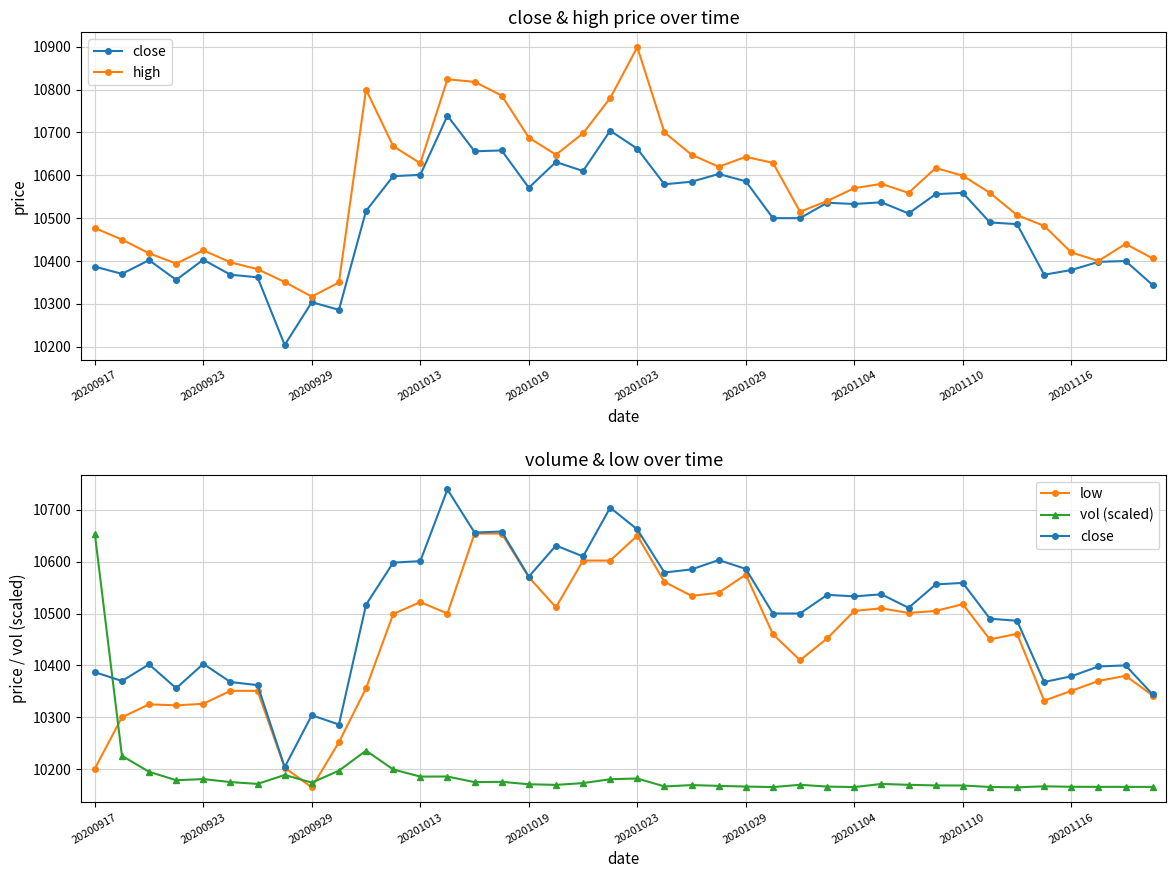

In low, how many points are higher than both neighbors (excluding endpoints)?

8